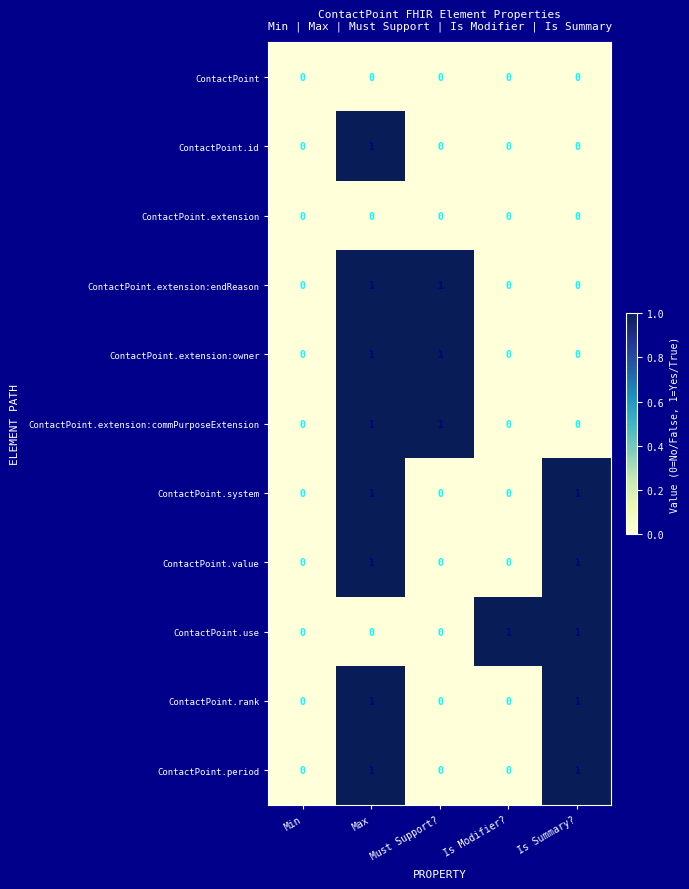

Is it true that ContactPoint.value equals 0 at Must Support??

True